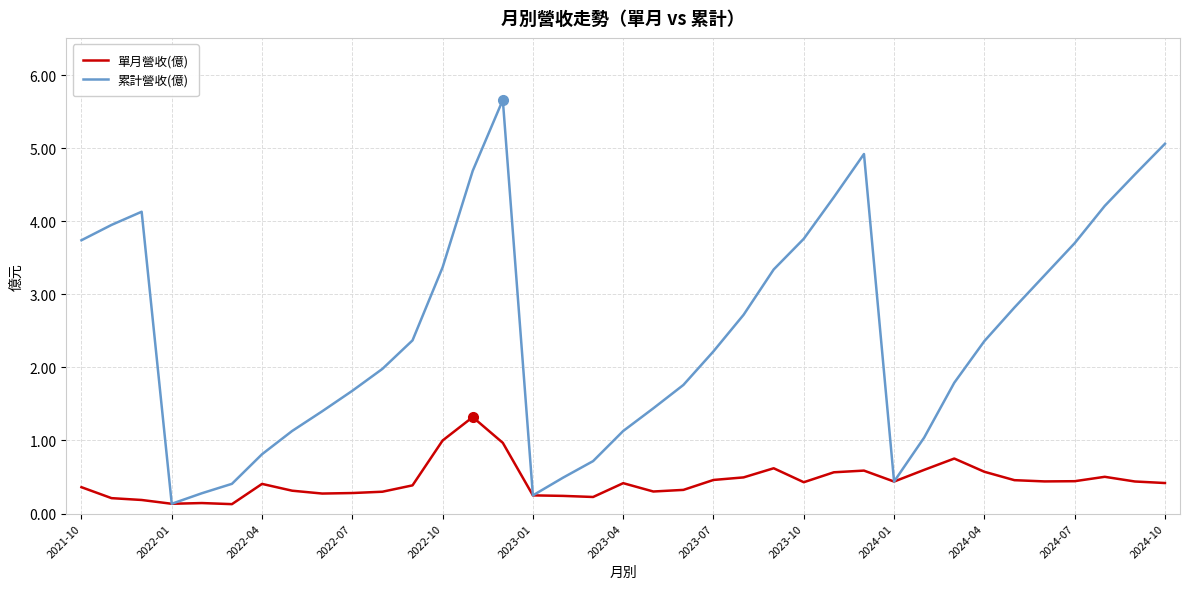

What is the difference between the maximum and minimum values in the 累計營收(億) series?

5.5